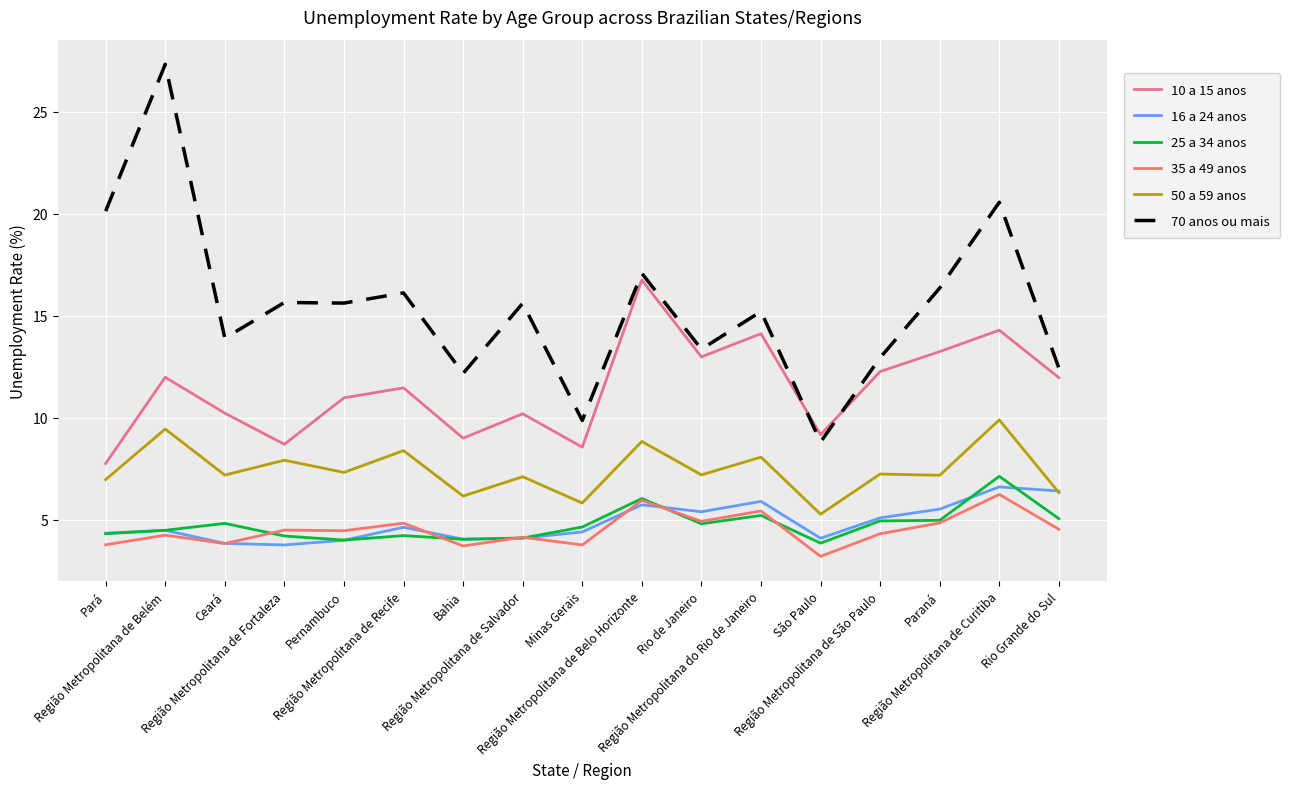

Does the chart display data point markers on the line(s)?

No